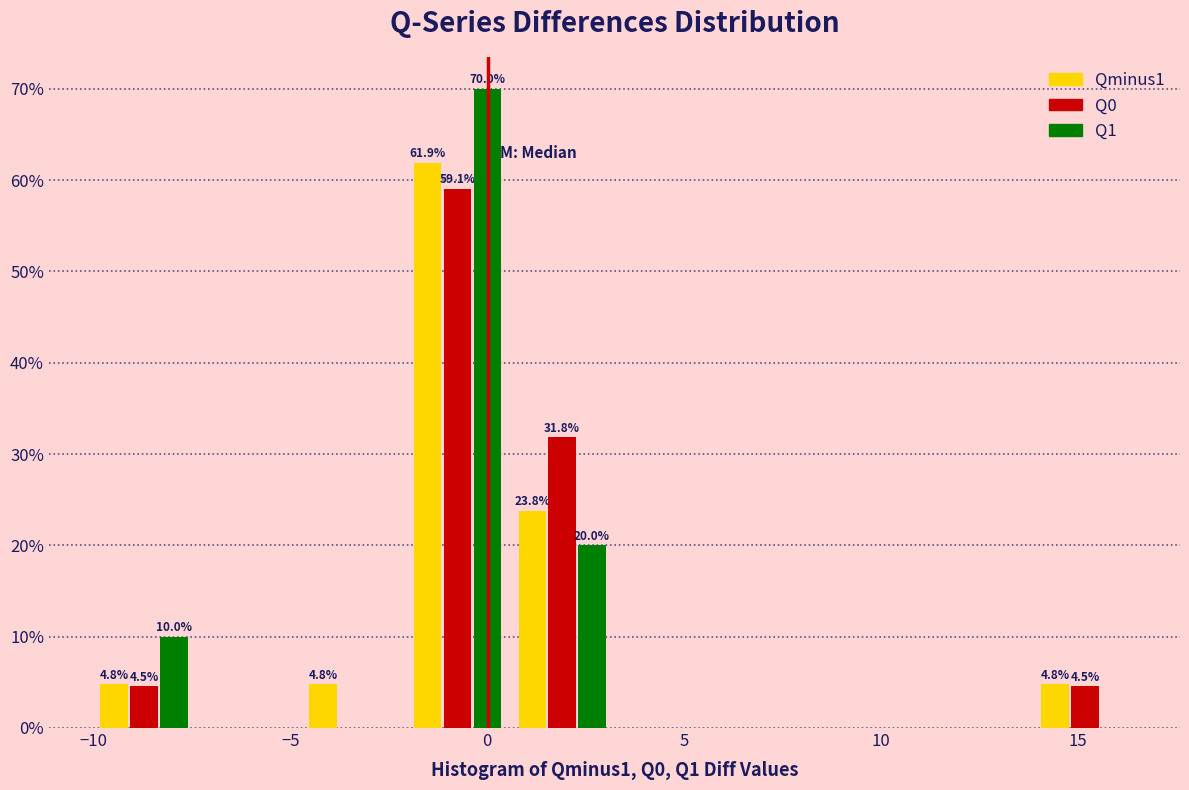

In the Qminus1 series, which range on the x-axis has the tallest bar?

-2.0 to 0.5